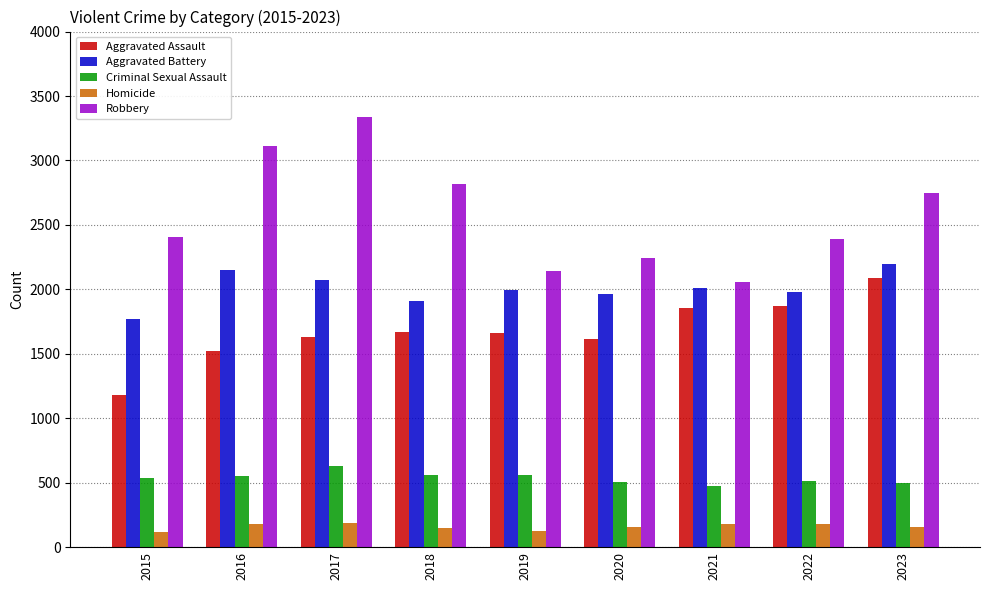

How many groups of bars are there?

9